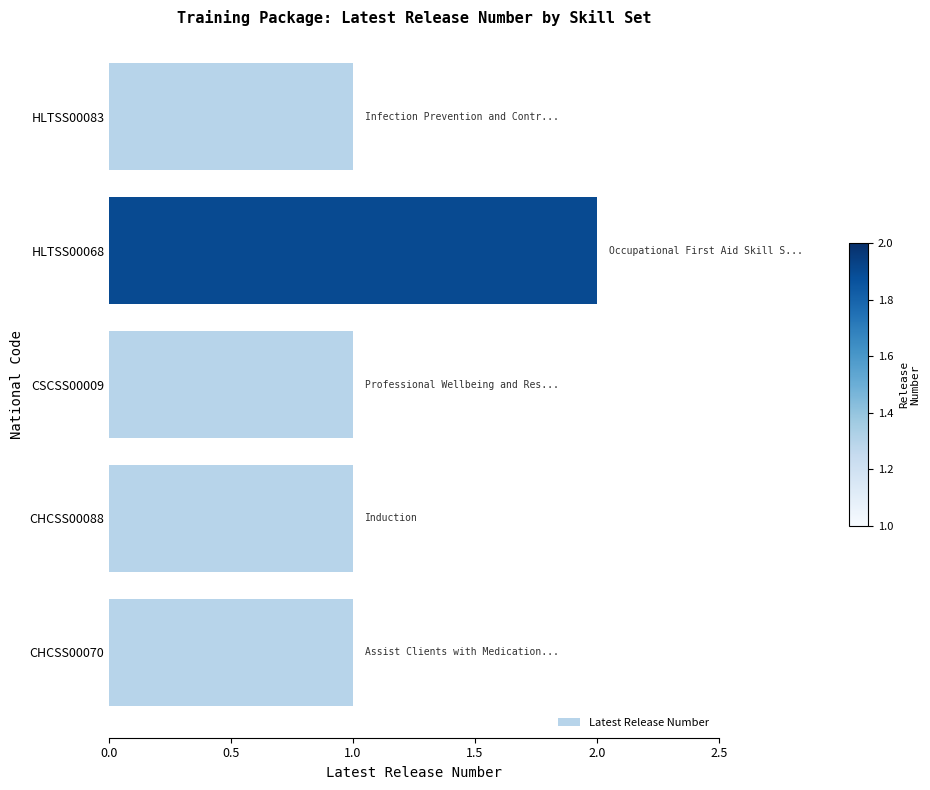

At which category does the chart reach its peak across all series?

HLTSS00068